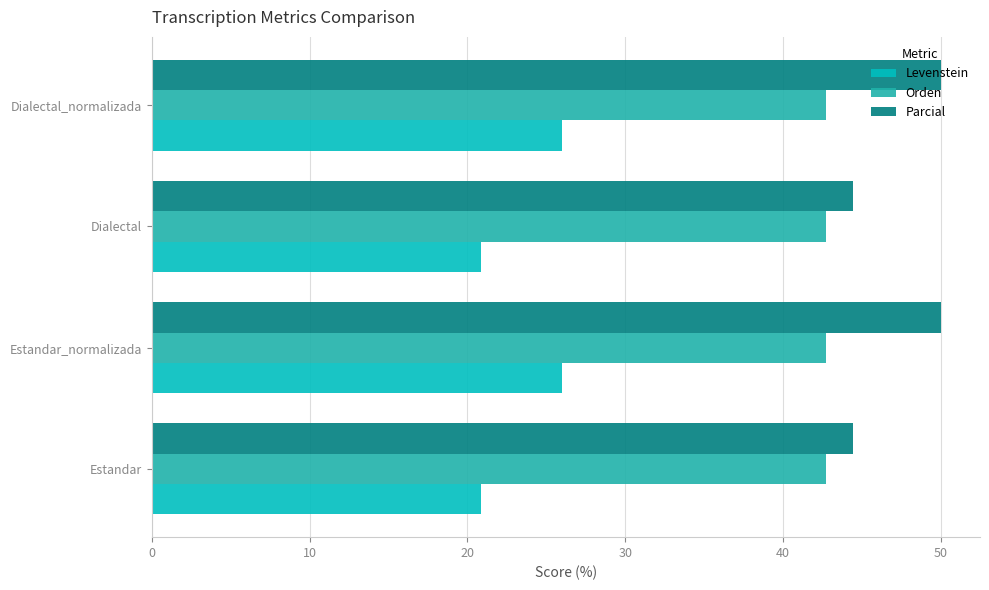

At Dialectal_normalizada, list the series in order from largest to smallest.

Parcial, Orden, Levenstein